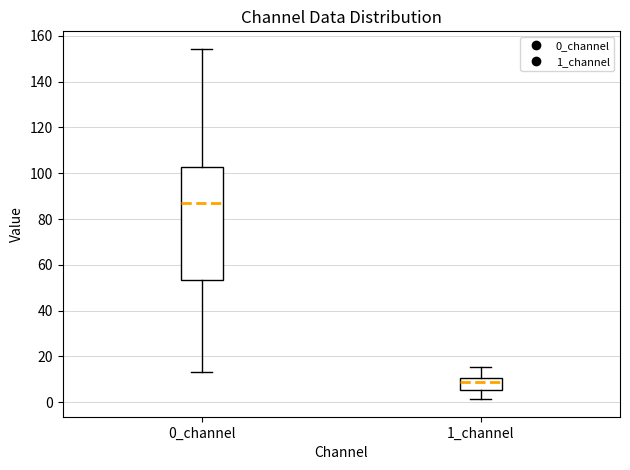

Which box is the tallest, from its lower edge to its upper edge?

0_channel